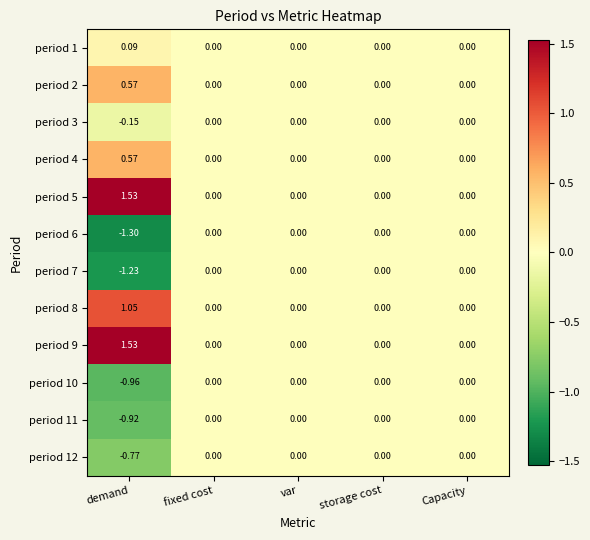

Which category has the highest value in the period 9 series?

demand